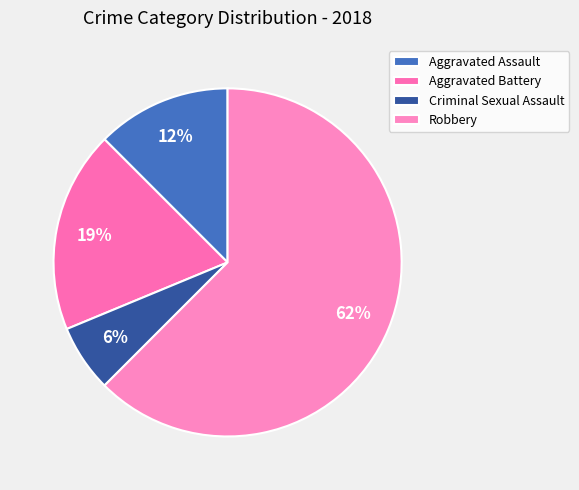

What is the largest slice in the pie chart?

Robbery